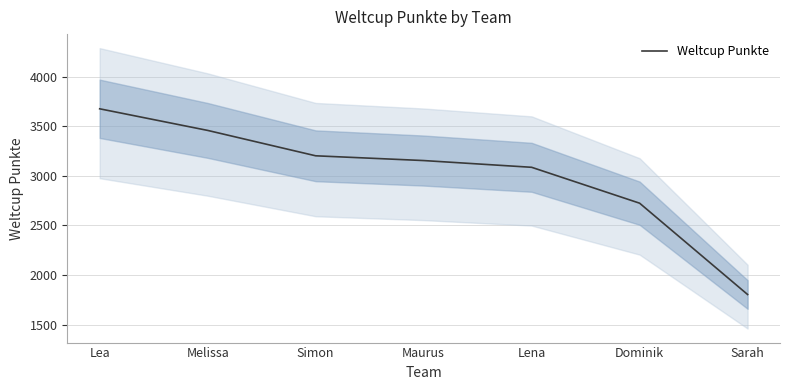

How many series are shown in this chart?

1